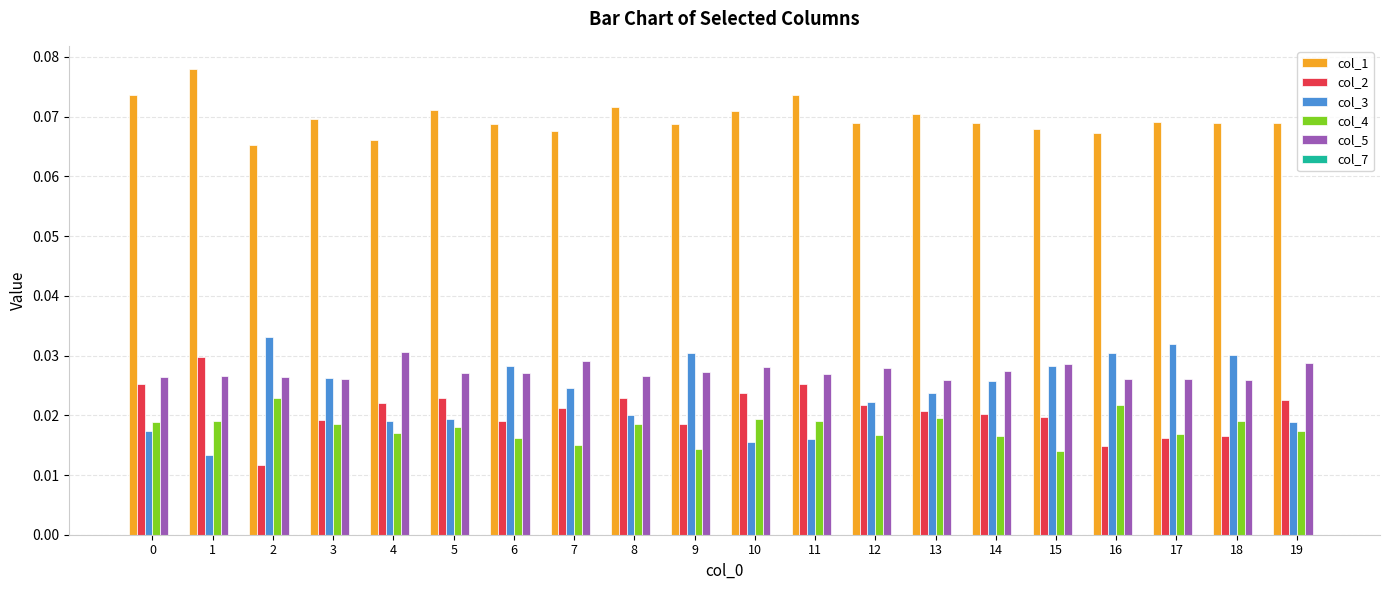

At 2, list the series in order from largest to smallest.

col_1, col_3, col_5, col_4, col_2